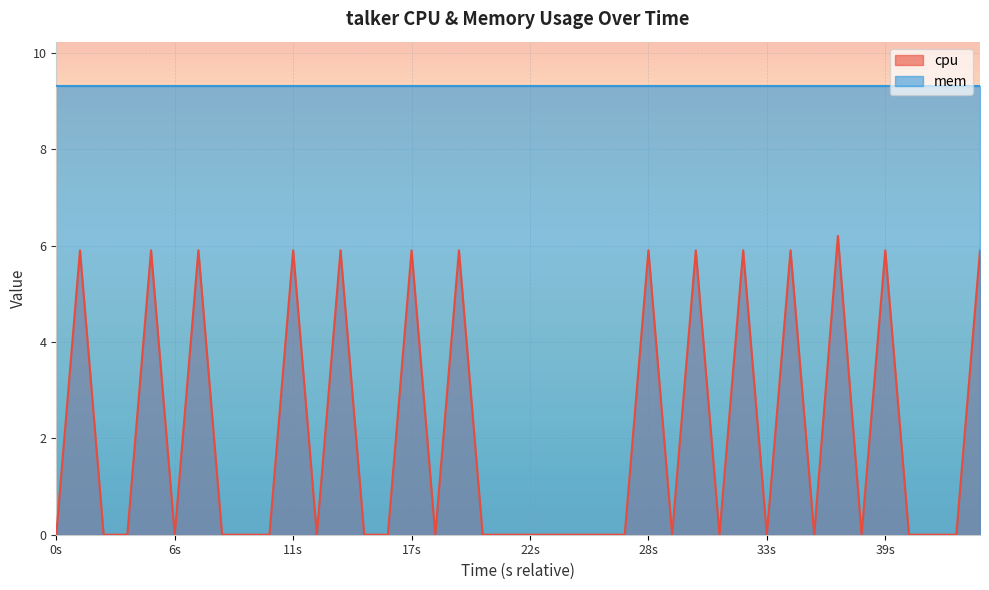

List the series in order of their peak value, lowest first.

cpu, mem